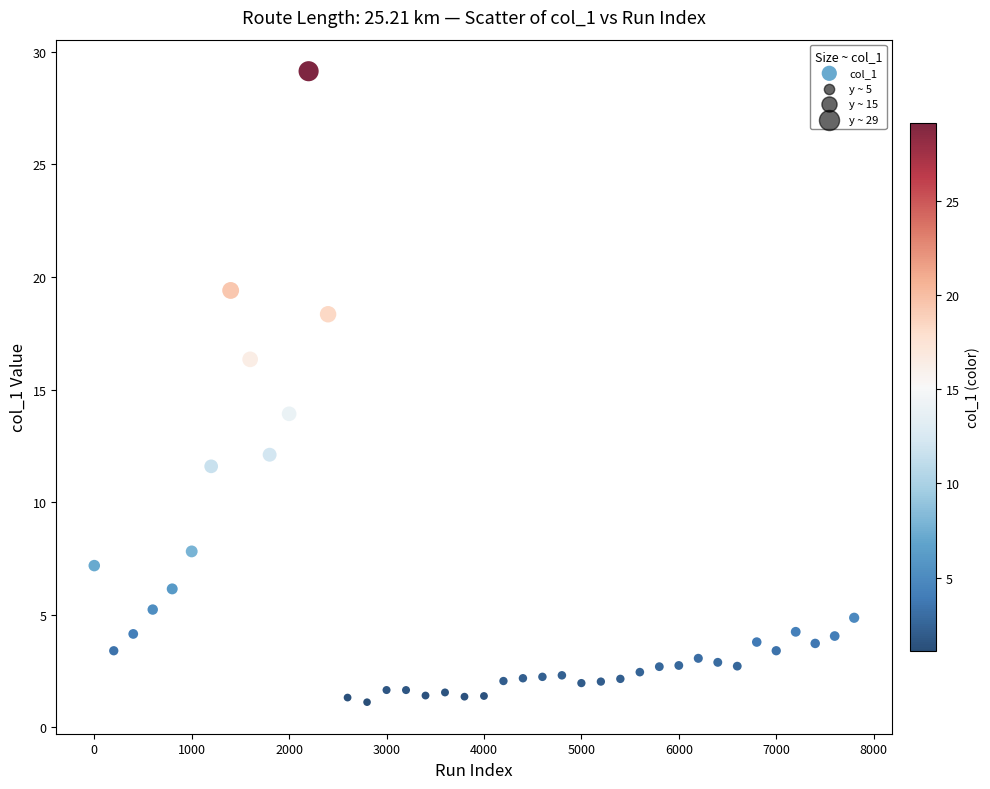

What is the range of X values (max minus min)?

7800.0